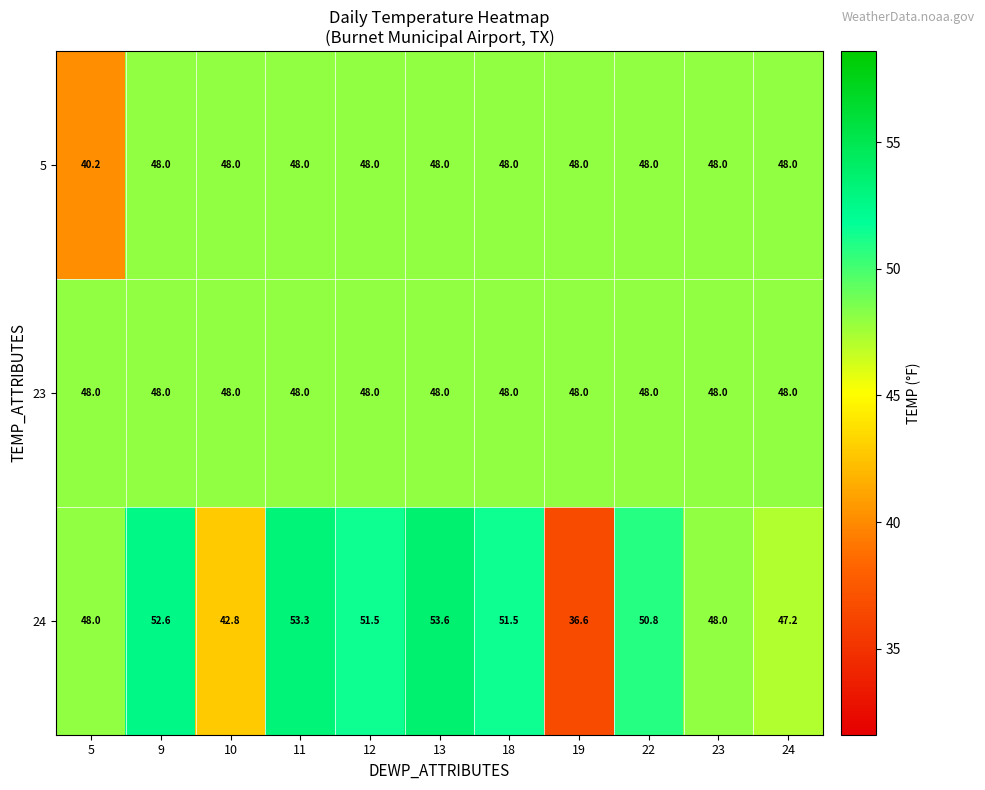

At how many categories does at least one series exceed 46?

11